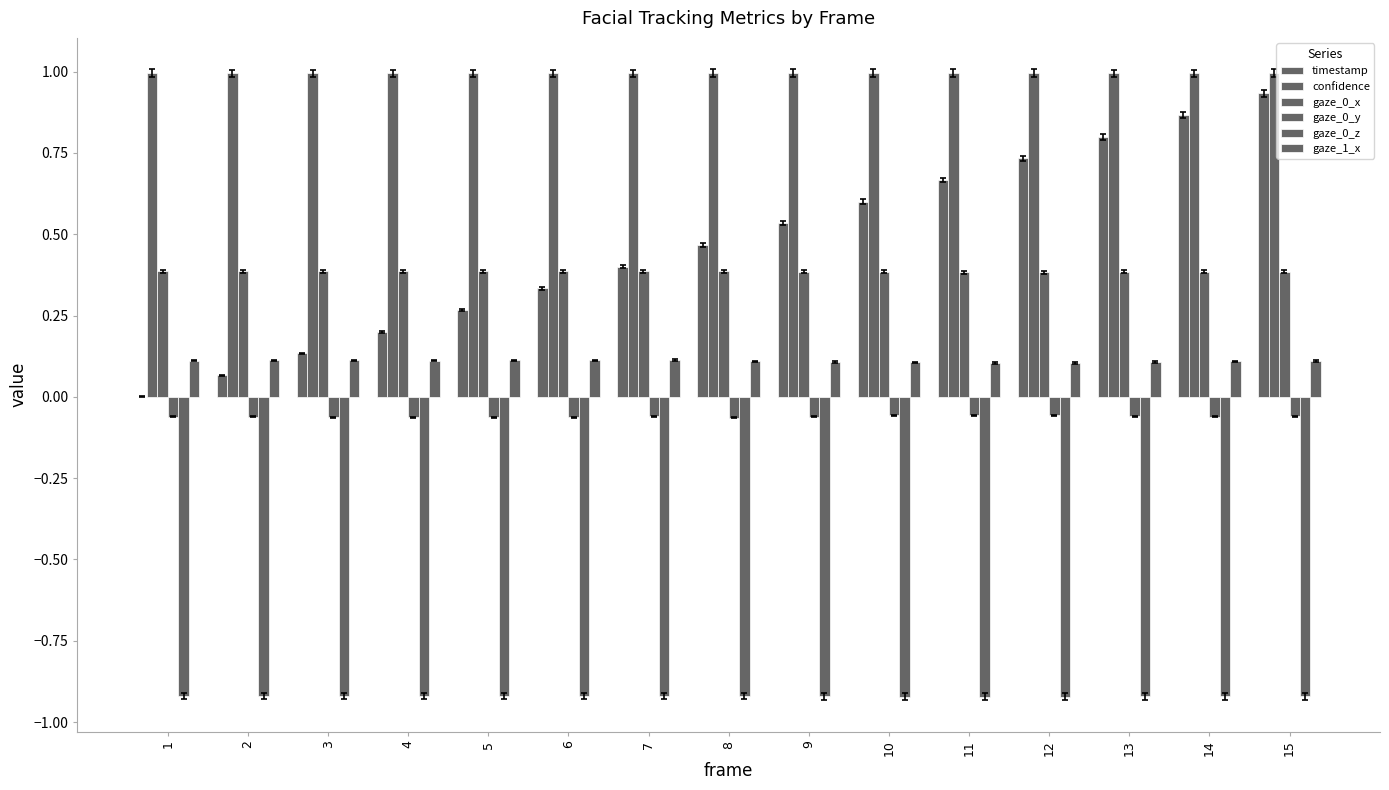

How many data points does each series have?

15